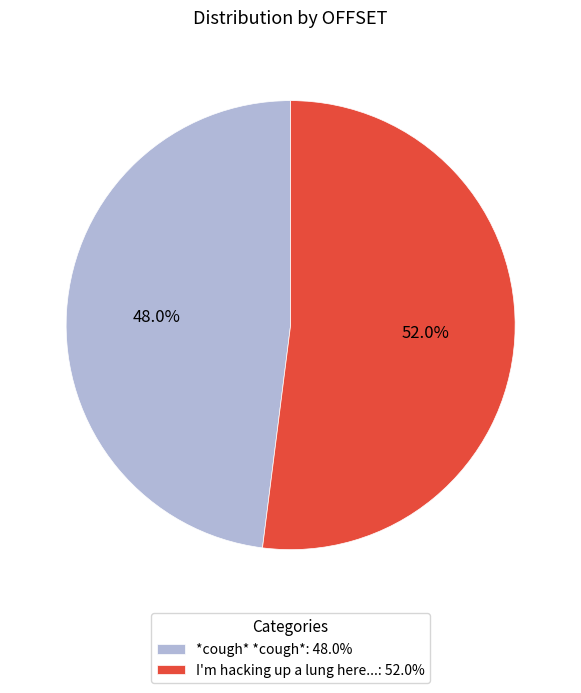

Does any single category account for the majority?

Yes